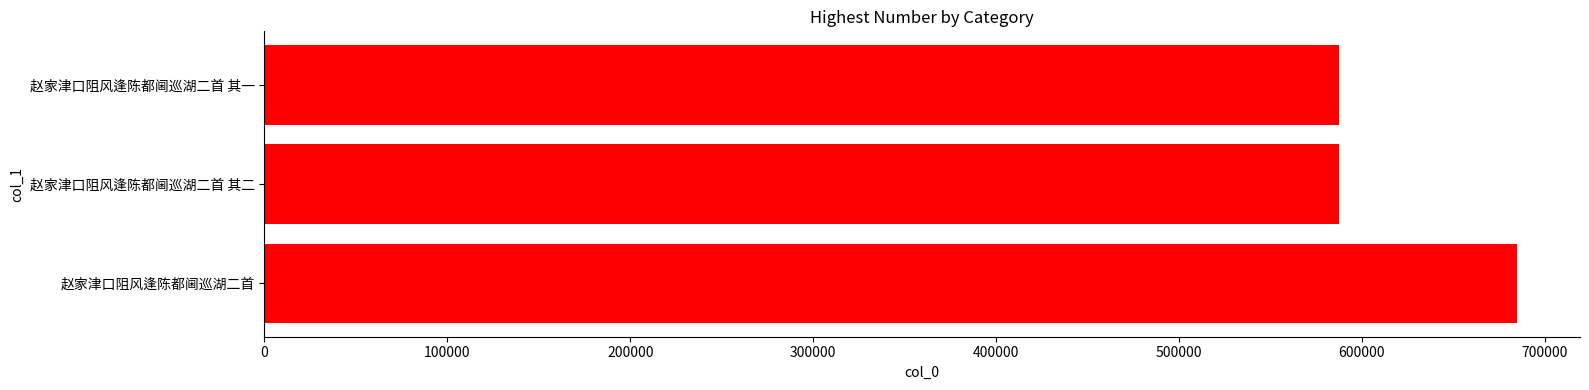

What is the ratio of the value at 赵家津口阻风逢陈都阃巡湖二首 其二 to the value at 赵家津口阻风逢陈都阃巡湖二首?

0.9